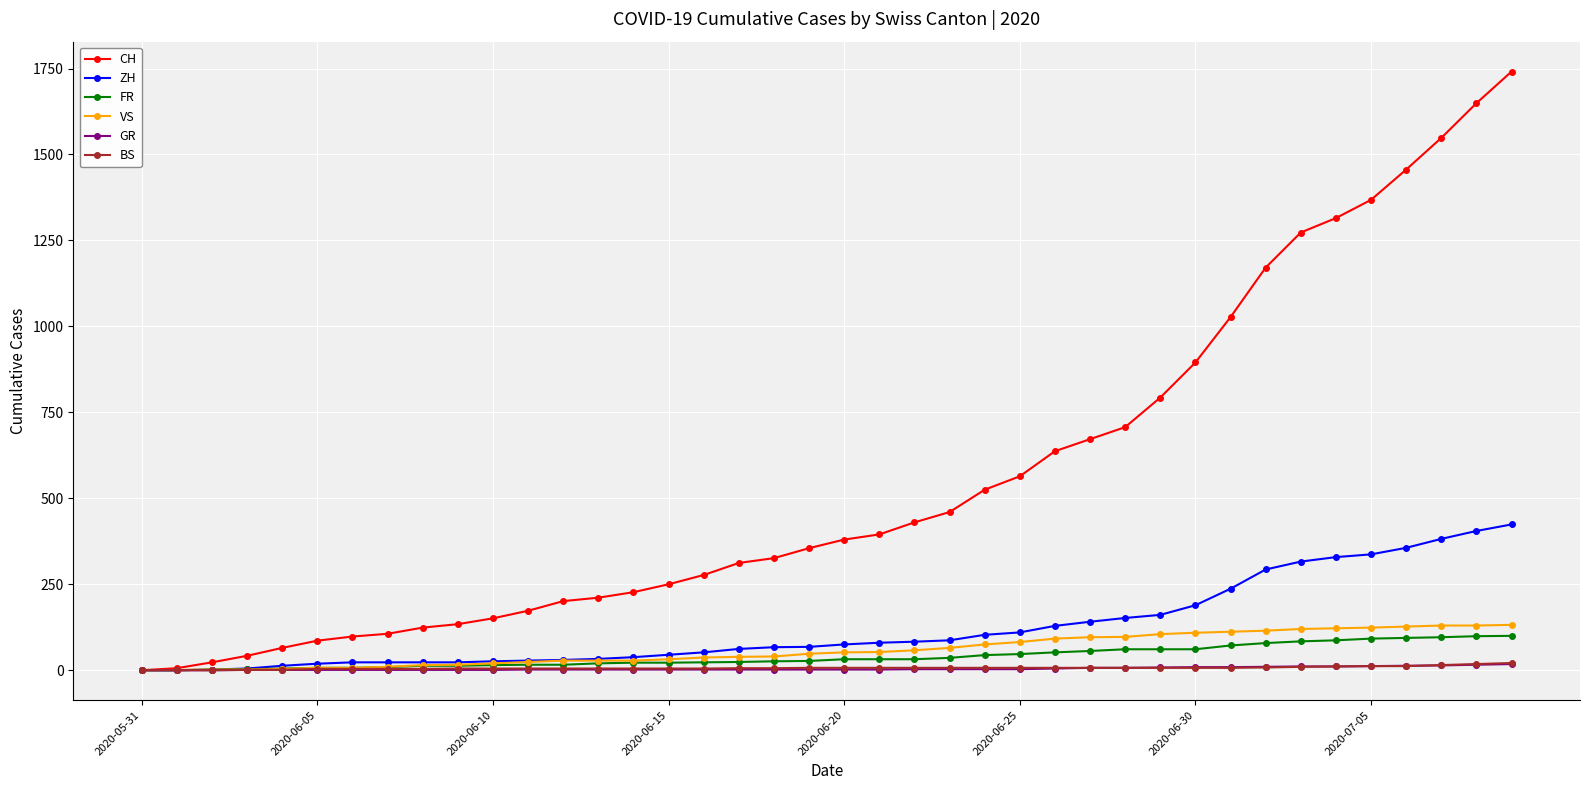

At how many categories does at least one series exceed 498?

16